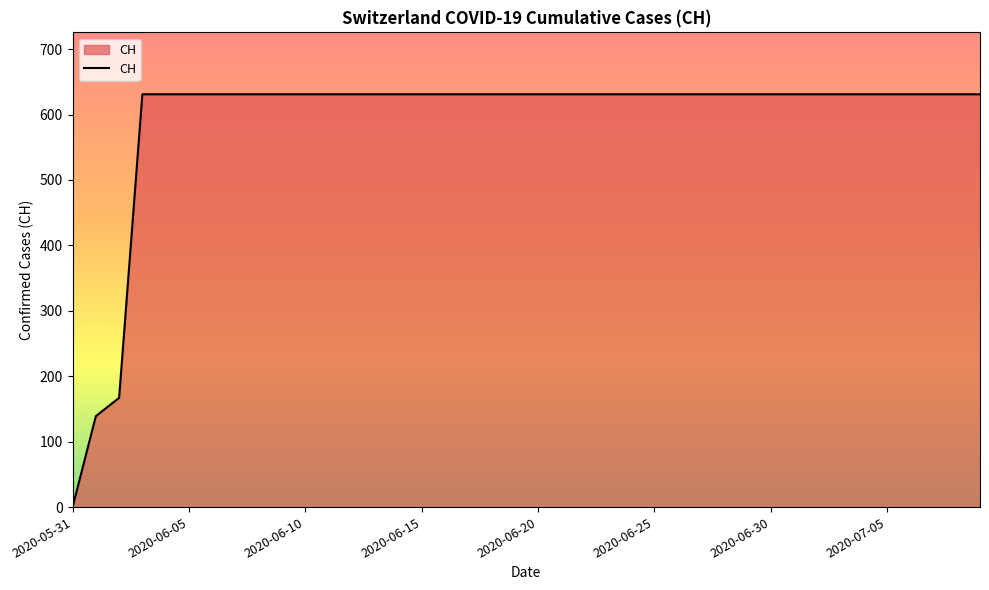

What is the maximum value shown in the chart?

631